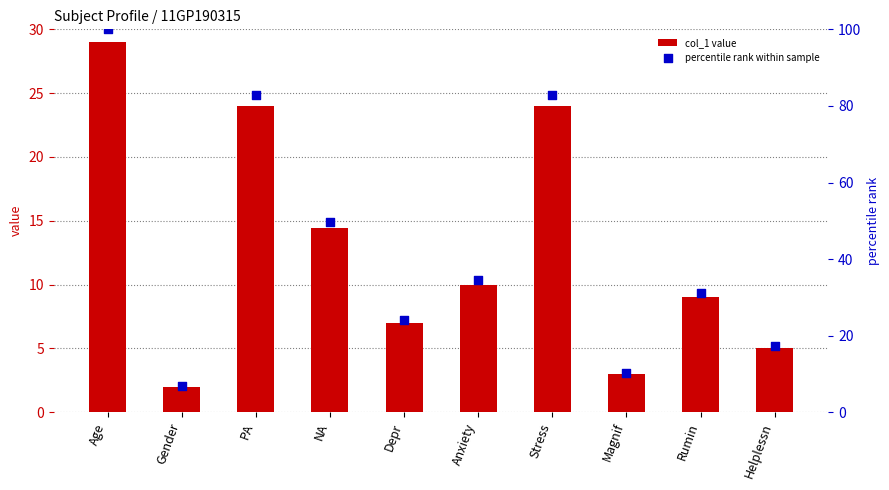

What is the total value across all series at PA?

106.8